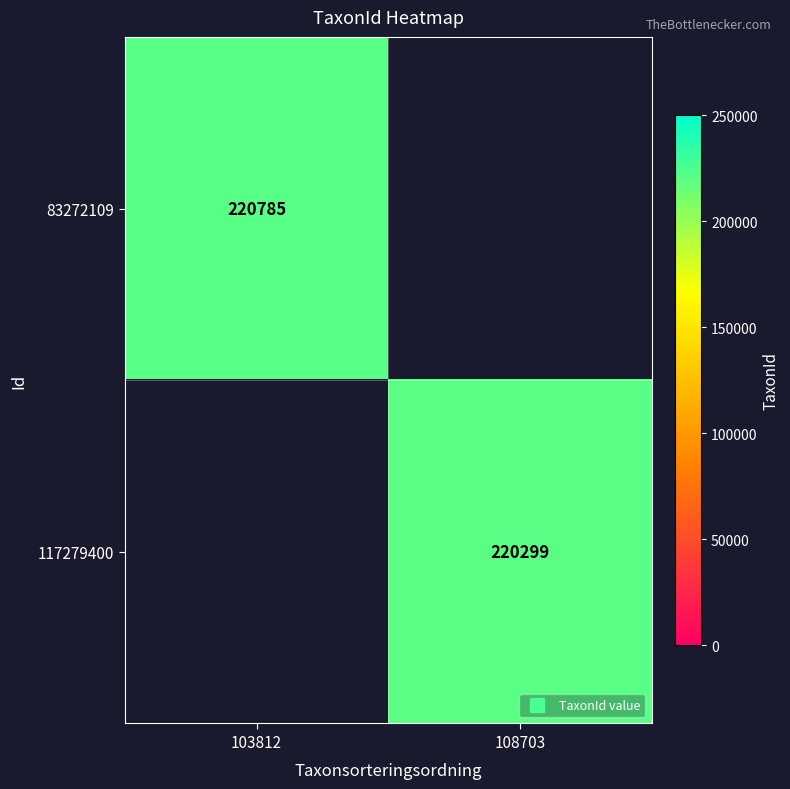

At how many categories does at least one series exceed 220643?

1